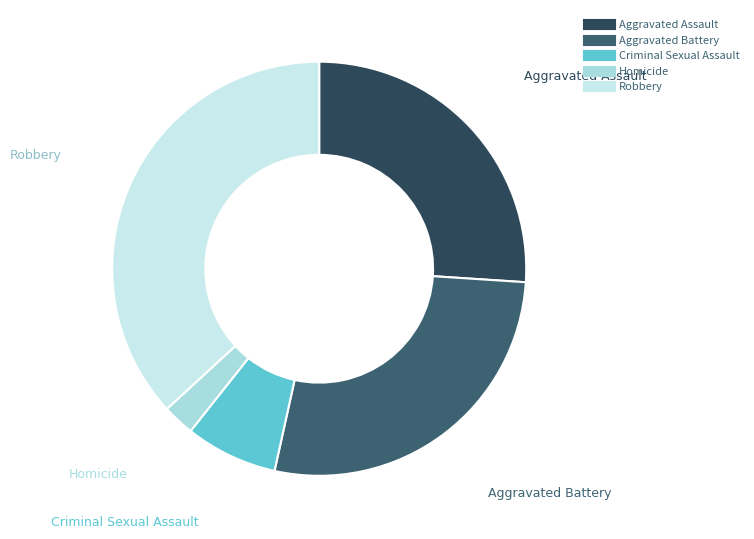

Rank the categories by value from lowest to highest.

Homicide, Criminal Sexual Assault, Aggravated Assault, Aggravated Battery, Robbery